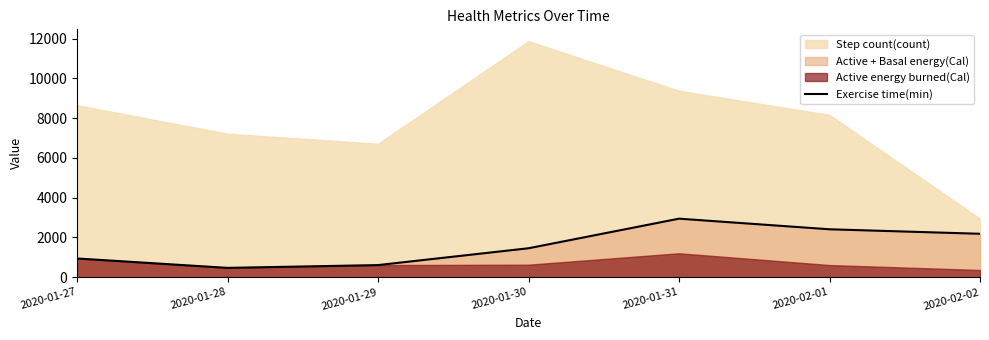

The value of Exercise time(min) at 2020-01-27 is 1573.6. True or false?

False